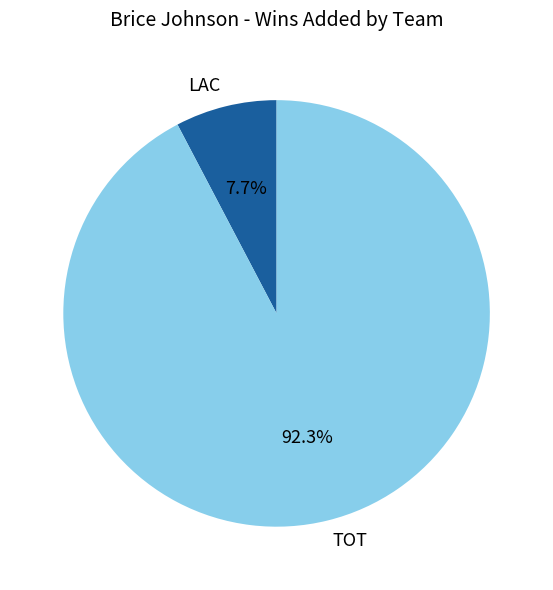

Rank the categories by value from highest to lowest.

TOT, LAC